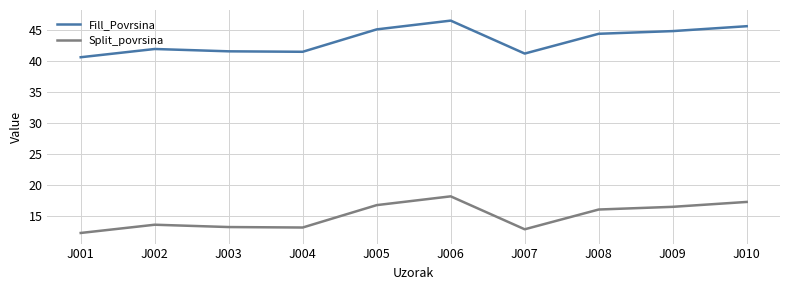

What are all the series names shown in the legend?

Fill_Povrsina, Split_povrsina